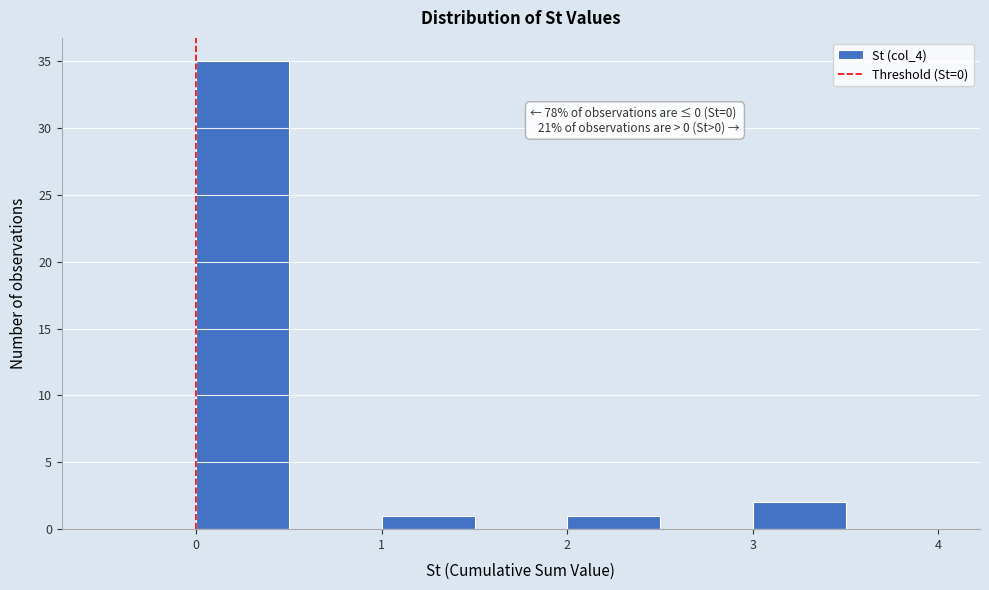

Over which range of the x-axis is the bar tallest?

0.0 to 0.5